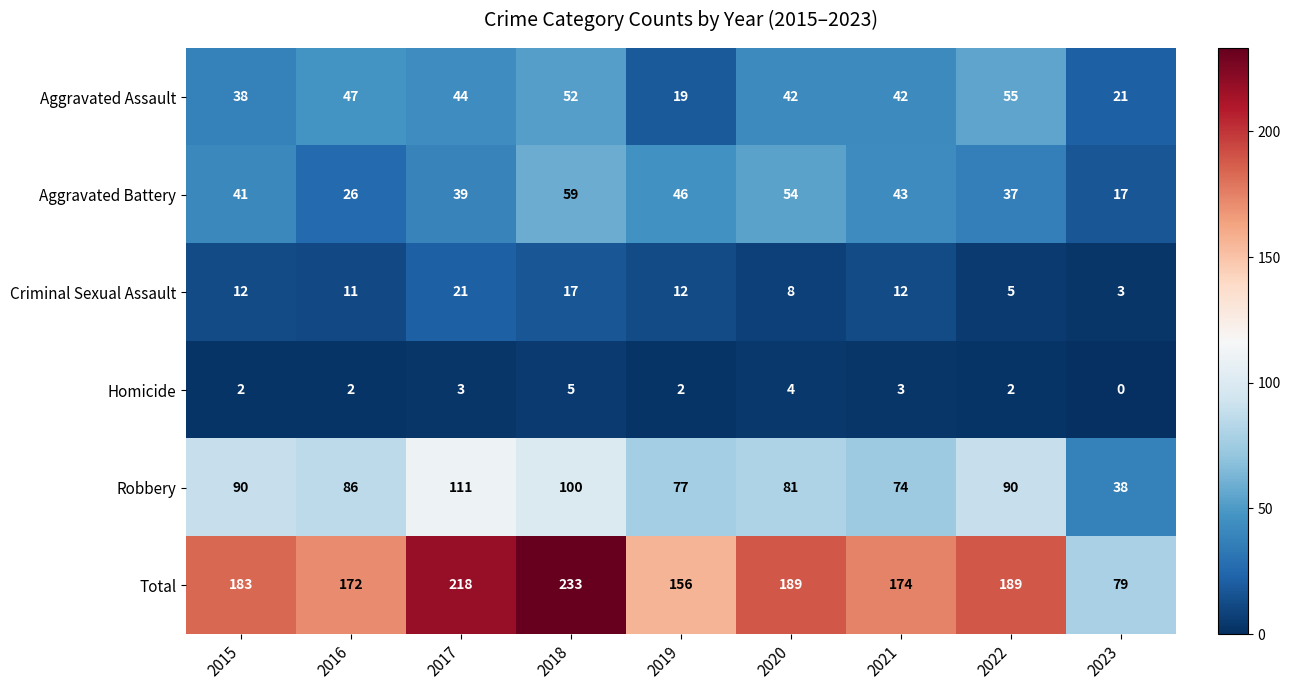

What is the greatest value displayed?

233